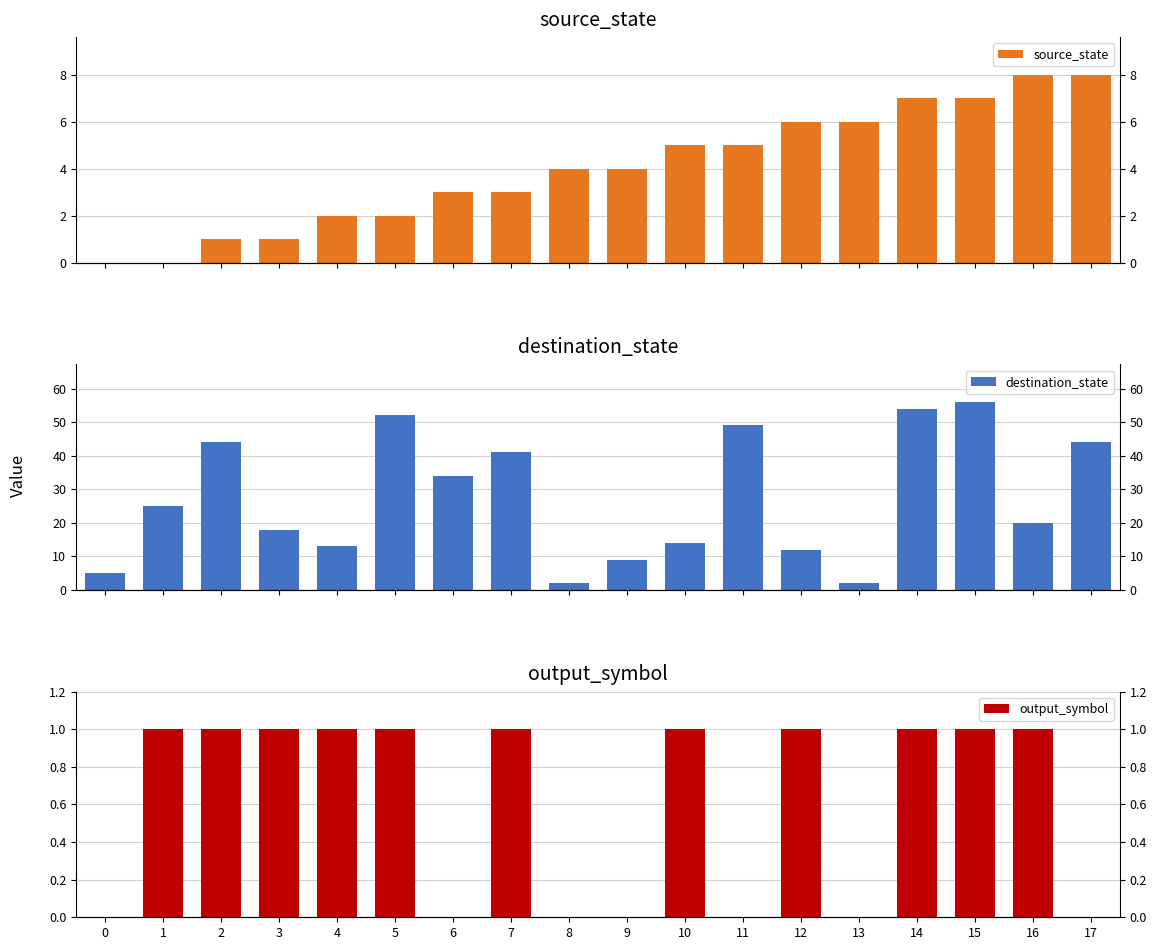

How many categories are shown in the chart?

18